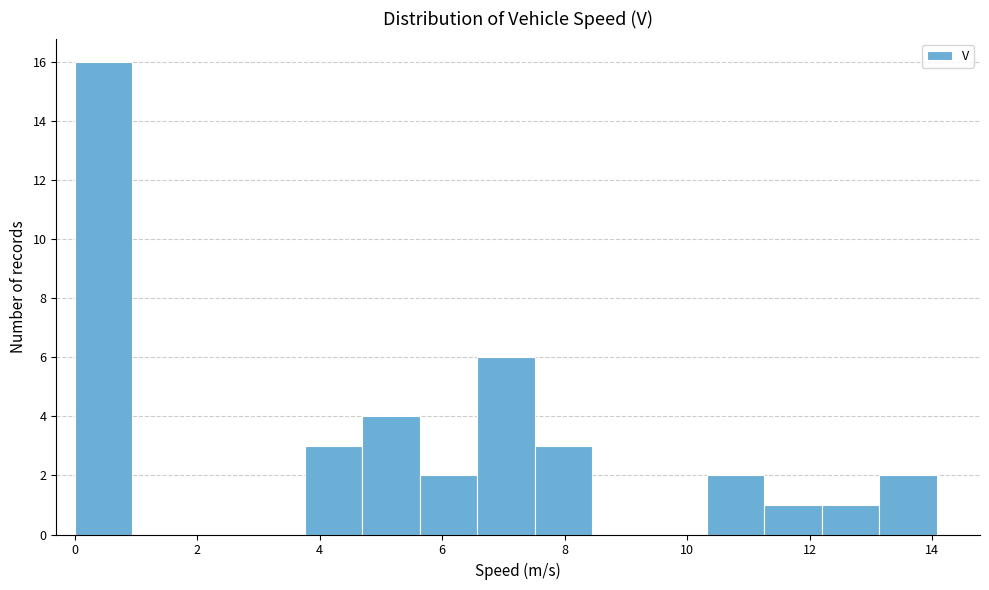

Reading left to right, transcribe this chart: for each bar, give the range it covers on the x-axis and its height. Neither the bar edges nor the heights are printed on the chart, so give them approximately, as read against the axes.

0.0 to 1.0: 16
1.0 to 1.8: 0
1.8 to 2.8: 0
2.8 to 3.8: 0
3.8 to 4.6: 3
4.6 to 5.6: 4
5.6 to 6.6: 2
6.6 to 7.6: 6
7.6 to 8.4: 3
8.4 to 9.4: 0
9.4 to 10.4: 0
10.4 to 11.2: 2
11.2 to 12.2: 1
12.2 to 13.2: 1
13.2 to 14.0: 2